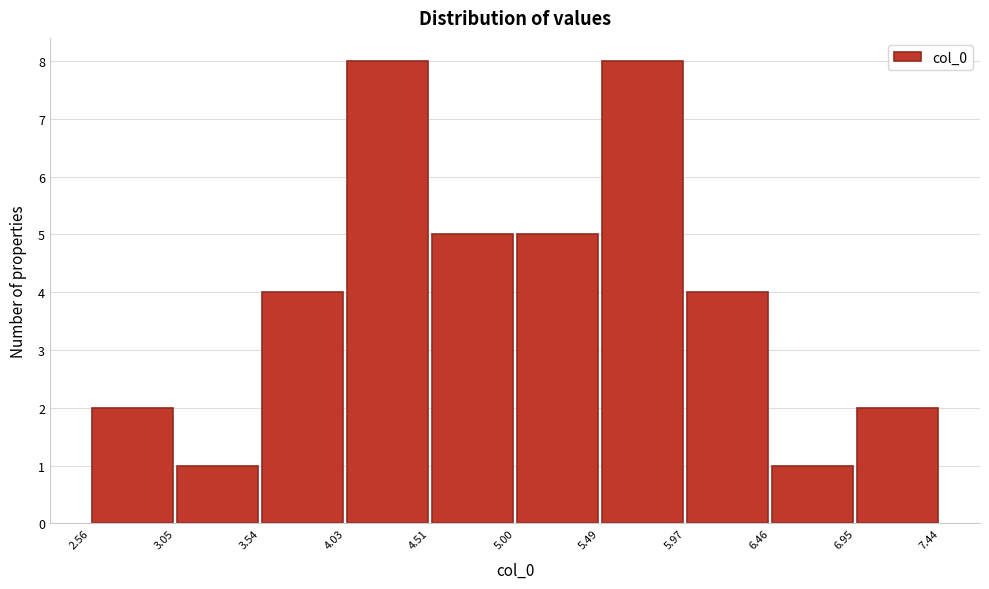

Reading left to right, transcribe this chart: for each bar, give the range it covers on the x-axis and its height. The values are not printed on the chart, so give them approximately, as read against the axis.

2.56 to 3.05: 2
3.05 to 3.54: 1
3.54 to 4.03: 4
4.03 to 4.51: 8
4.51 to 5.00: 5
5.00 to 5.49: 5
5.49 to 5.97: 8
5.97 to 6.46: 4
6.46 to 6.95: 1
6.95 to 7.44: 2